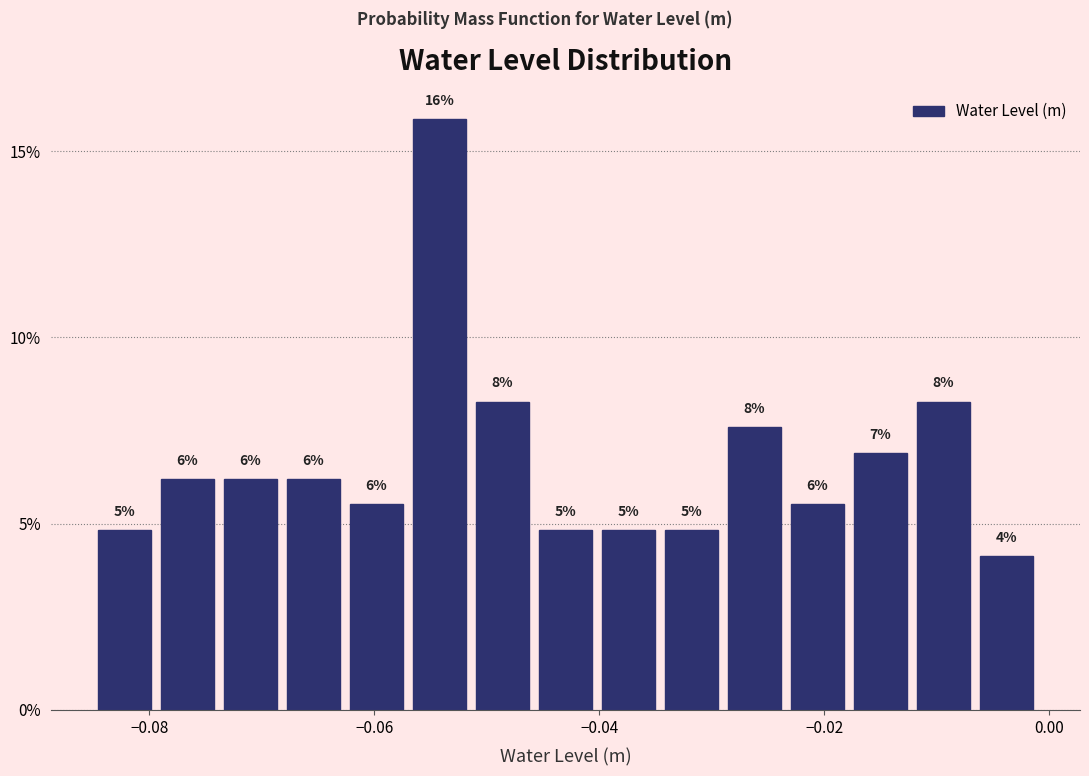

Read against the x-axis, roughly where is the centre of the tallest bar?

-0.054